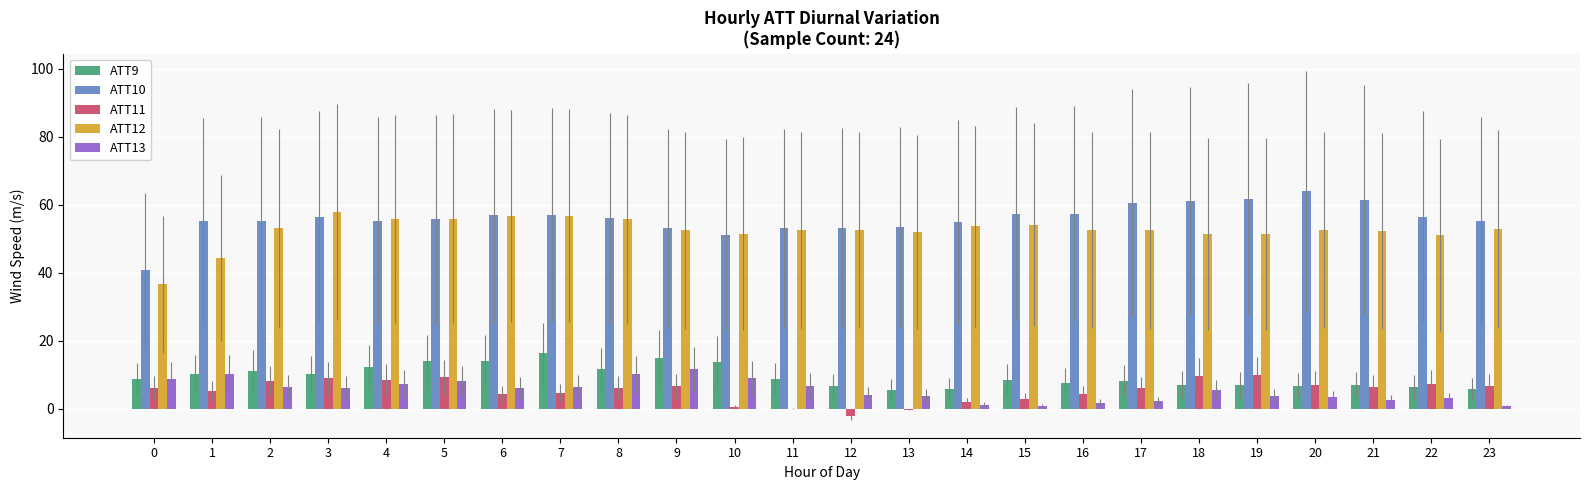

What value does the ATT9 series have at 23?

5.9